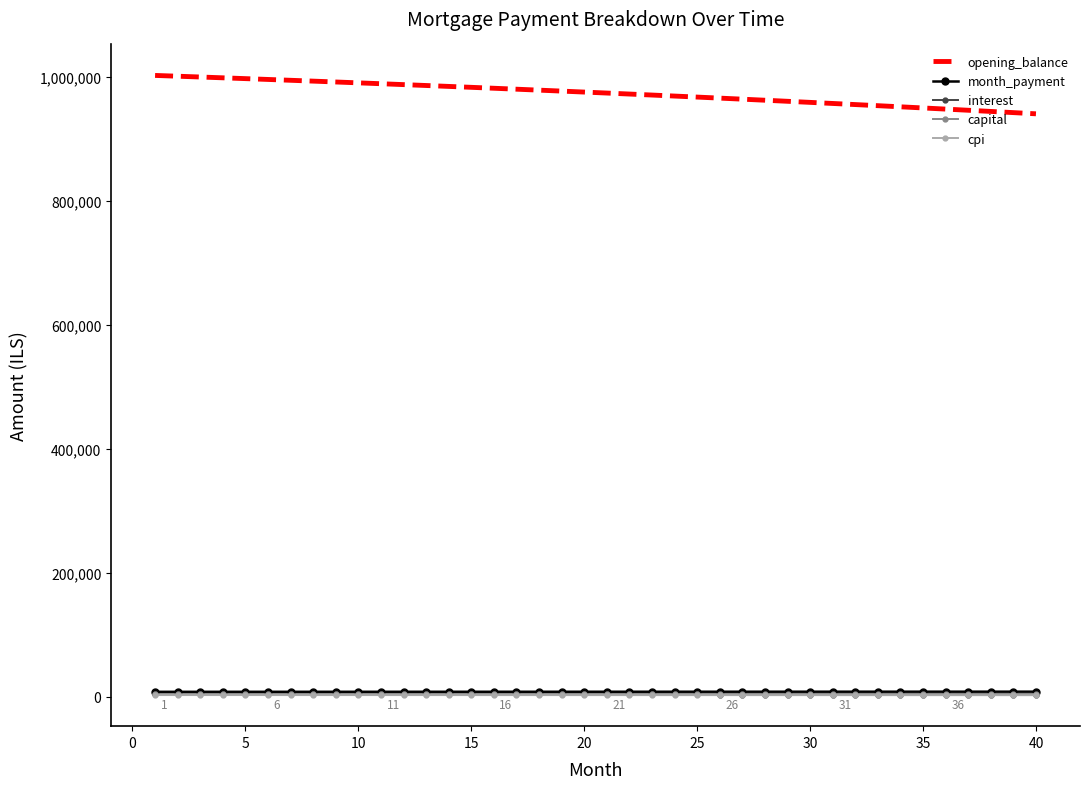

True or false: opening_balance and cpi intersect in this chart.

False